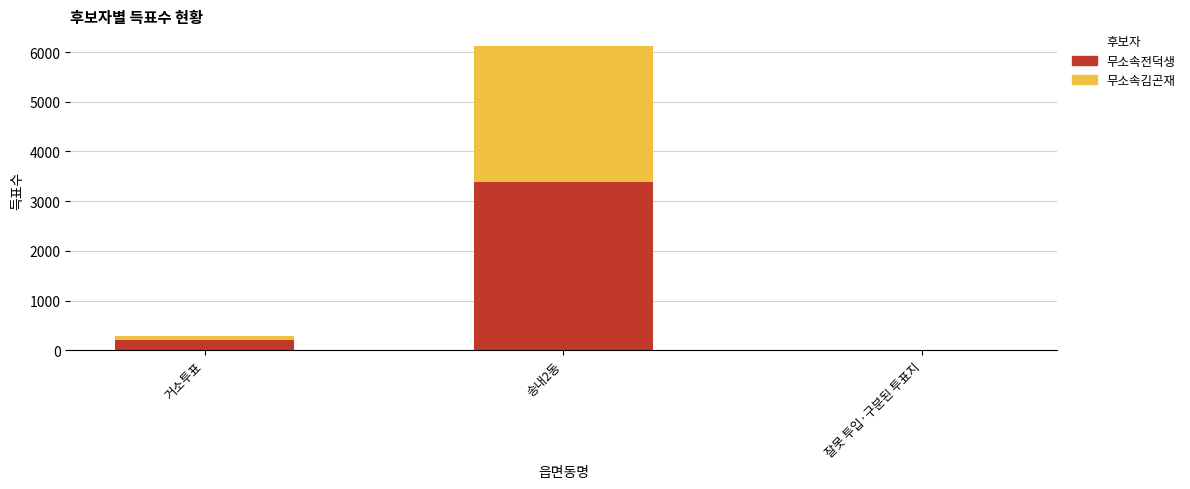

Reading left to right, list the values for the 무소속전덕생 series.

거소투표=207	송내2동=3388	잘못 투입·구분된 투표지=1